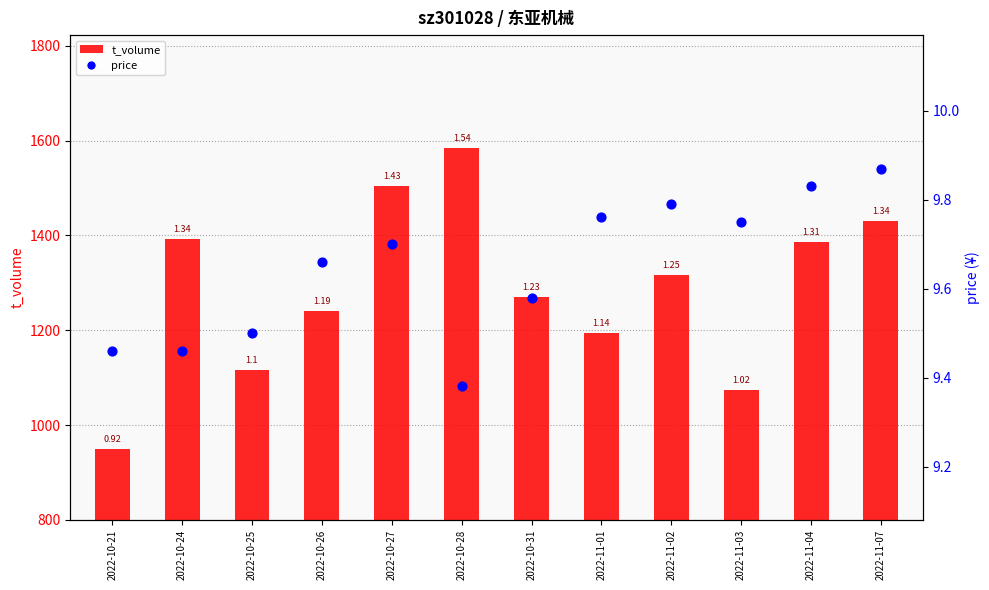

Which series has the largest total across all categories?

t_volume